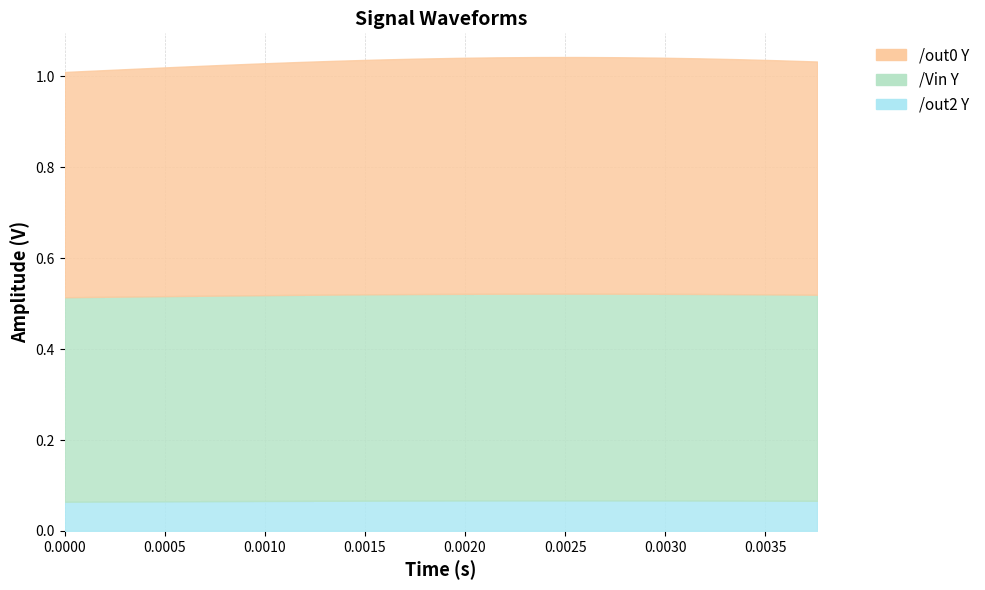

Reading right to left, what are all the values shown in this chart?

/out2 Y: 0.1	0.1	0.1	0.1	0.1	0.1	0.1	0.1	0.1	0.1	0.1	0.1	0.1	0.1	0.1	0.1	0.1	0.1	0.1	0.1
/Vin Y: 0.5	0.5	0.5	0.5	0.5	0.5	0.5	0.5	0.5	0.5	0.5	0.5	0.5	0.5	0.5	0.5	0.5	0.5	0.5	0.5
/out0 Y: 0.5	0.5	0.5	0.5	0.5	0.5	0.5	0.5	0.5	0.5	0.5	0.5	0.5	0.5	0.5	0.5	0.5	0.5	0.5	0.5